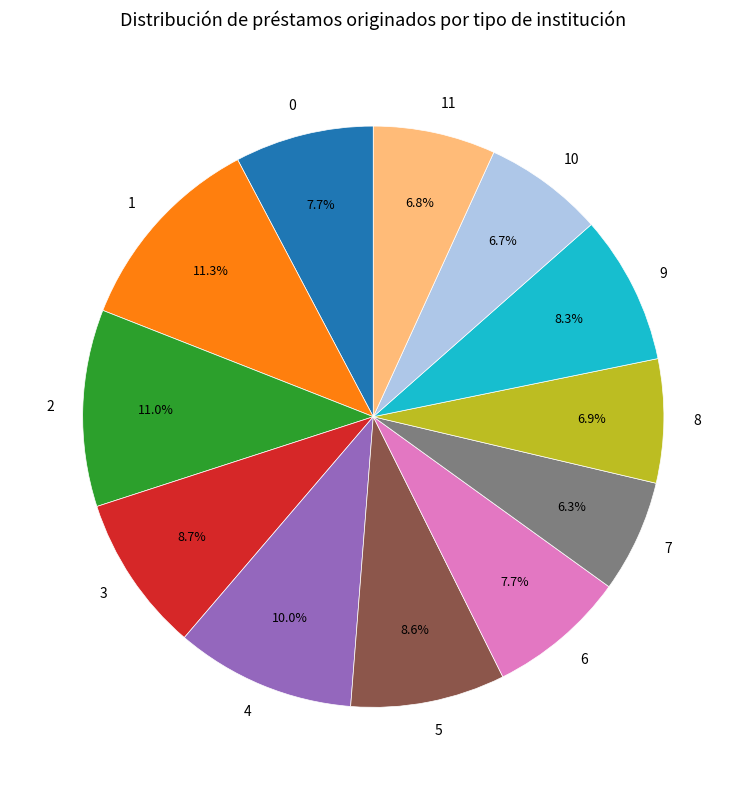

How many slices are in this pie chart?

12